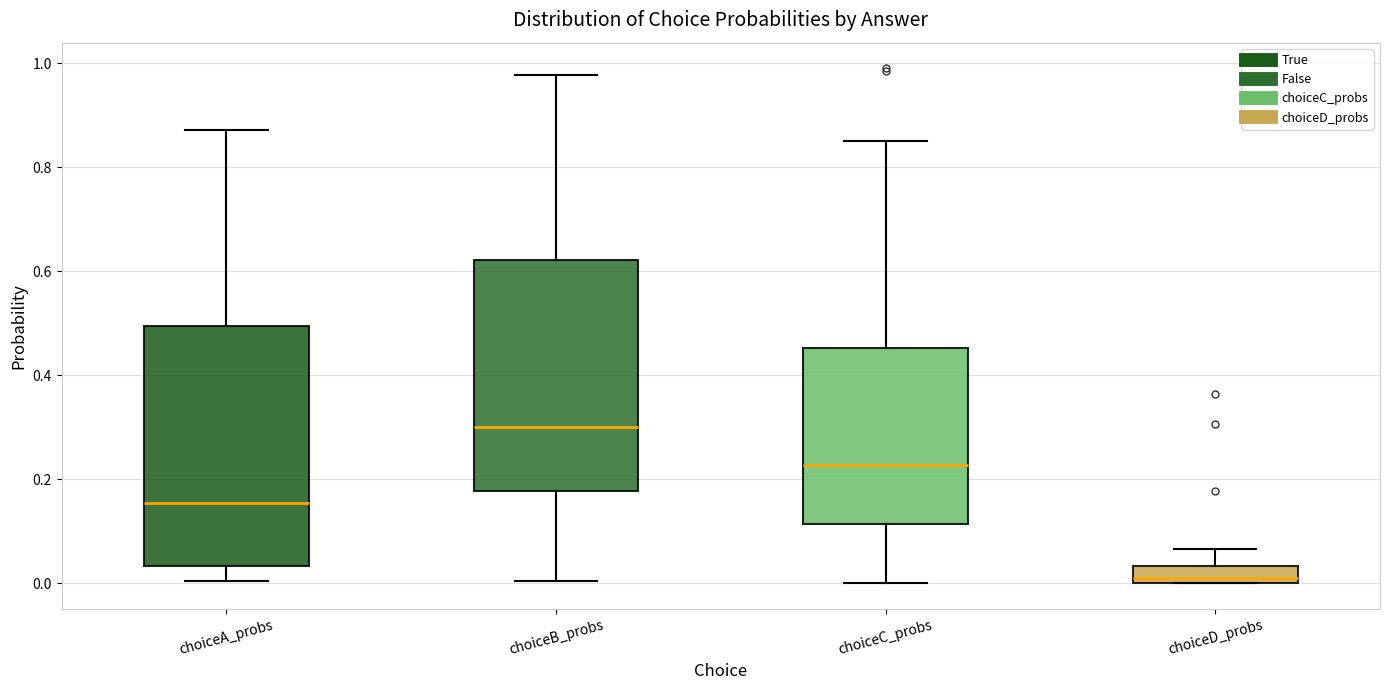

Which box has the lowest median line?

choiceD_probs